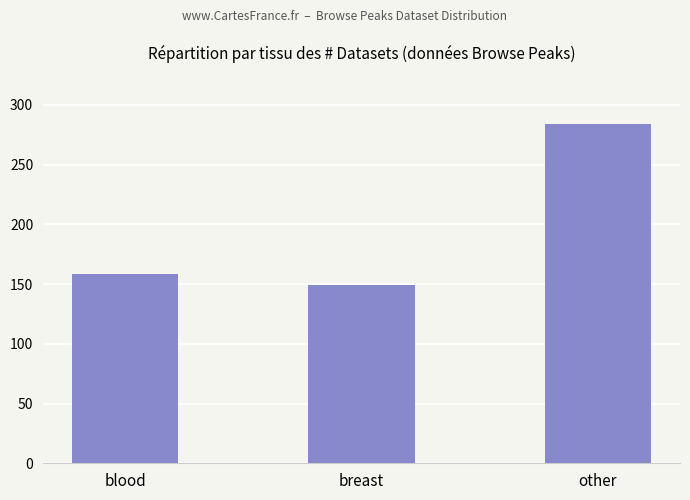

What is the label of the 3rd bar from the left?

other